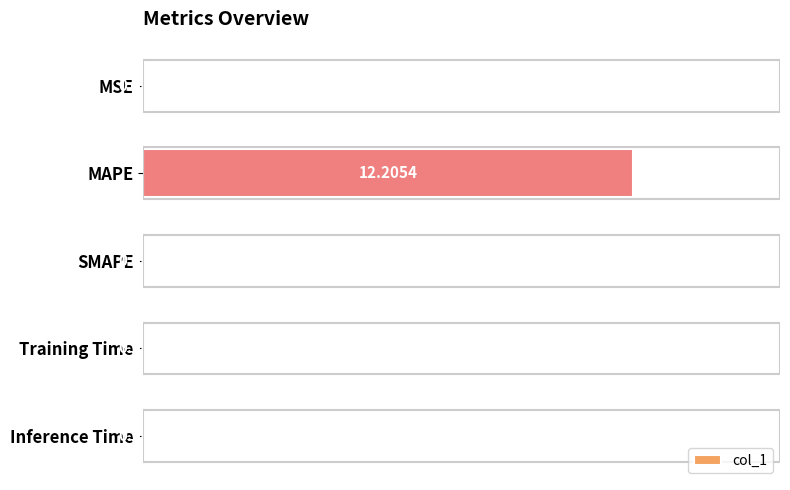

What is the sum of all values?

12.2